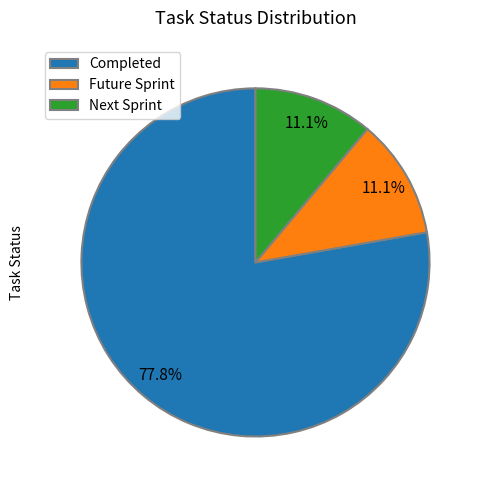

What portion of the pie excludes Completed?

22.2%